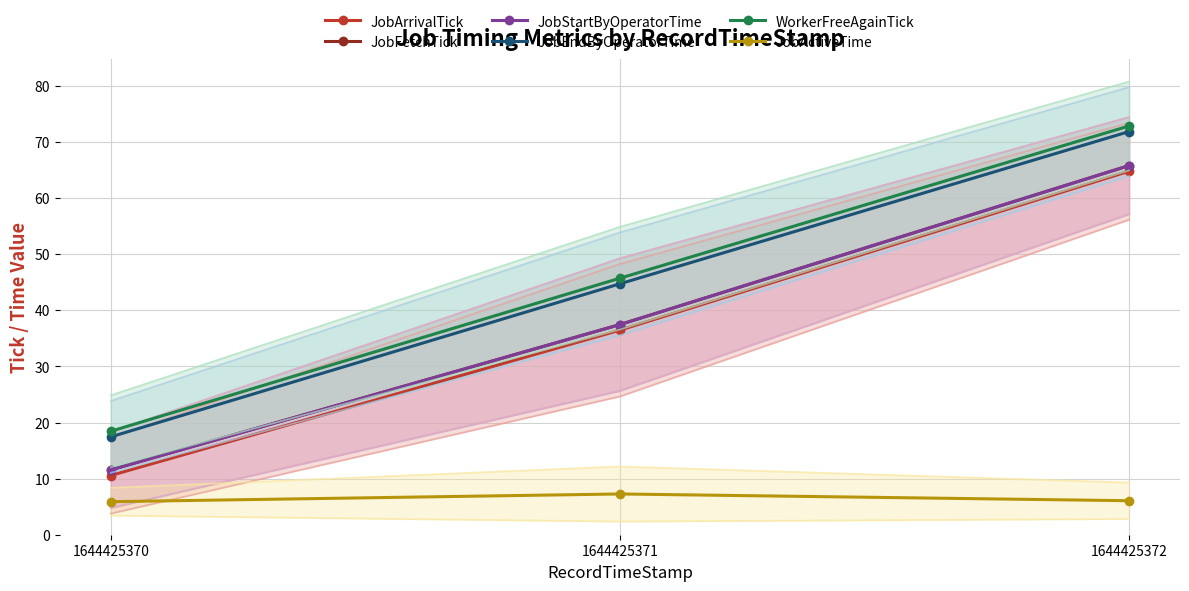

Between 1644425370 and 1644425371, which series saw the biggest shift?

JobEndByOperatorTime